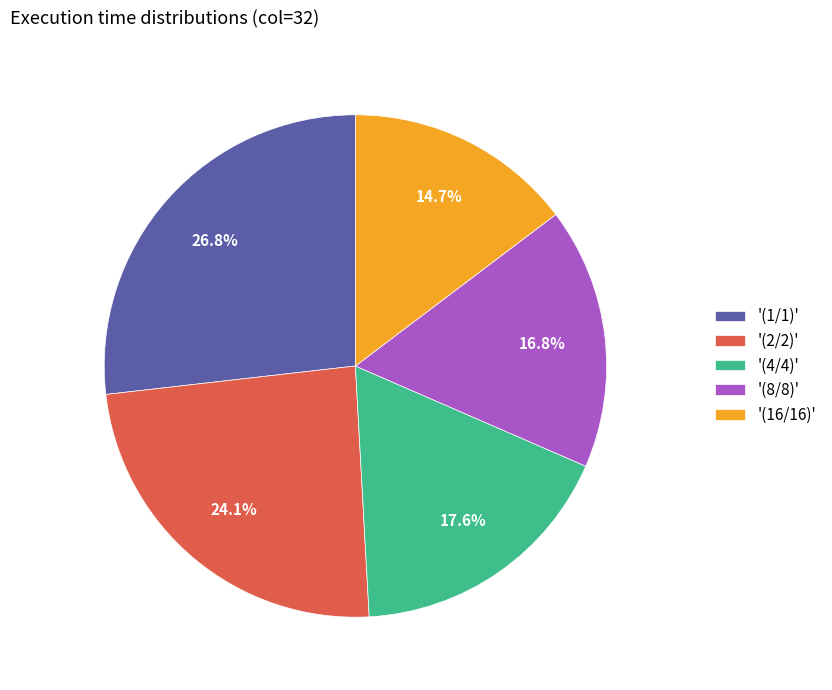

Is there any slice that represents more than half of the pie?

No